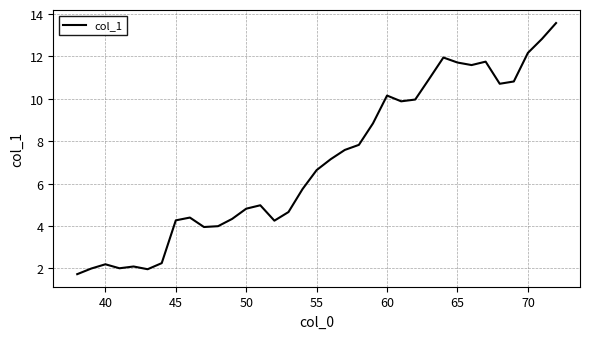

What is the difference between the second highest and minimum values?

11.1